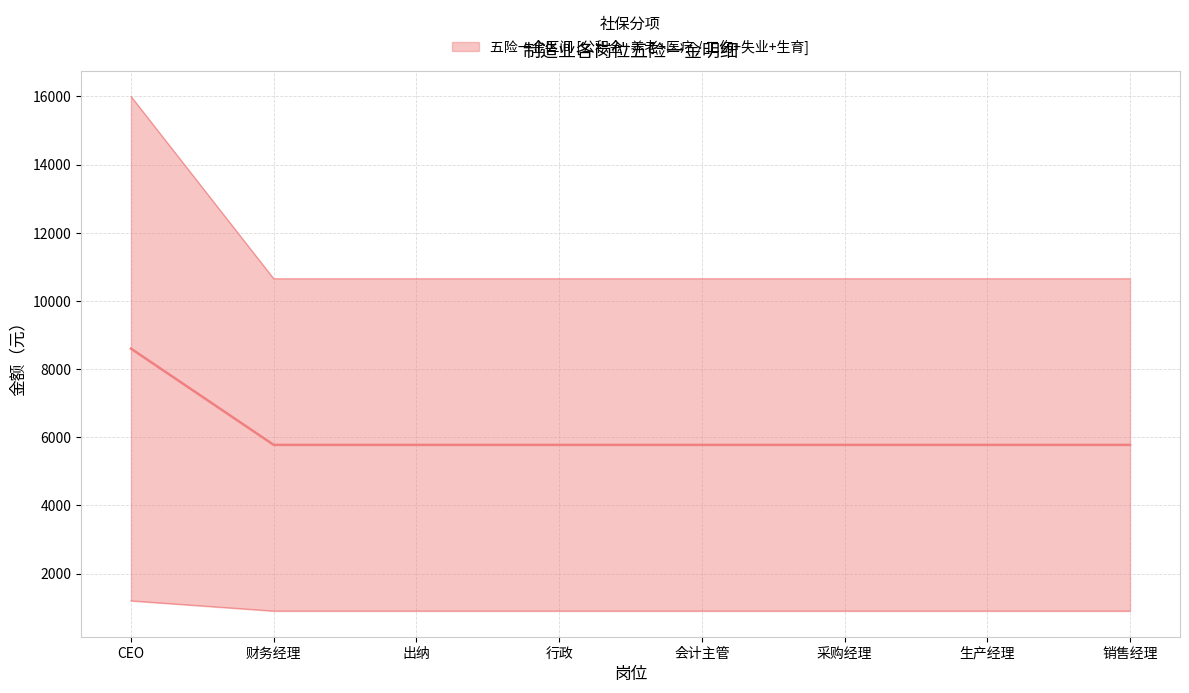

Between CEO and 出纳, which is larger?

CEO